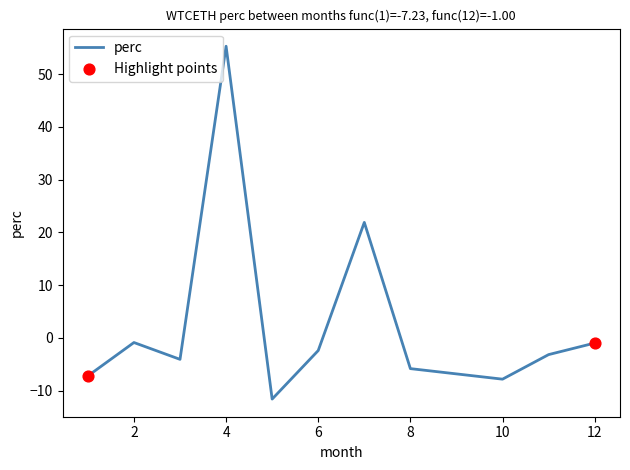

What is the difference between the maximum and minimum values?

66.9